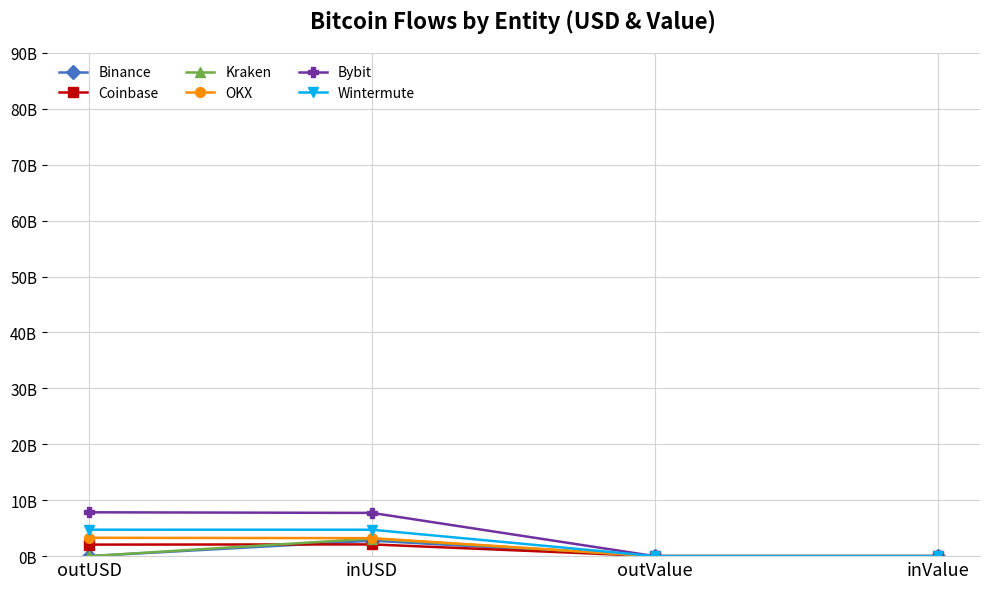

At which category is the sum across all series the highest?

inUSD